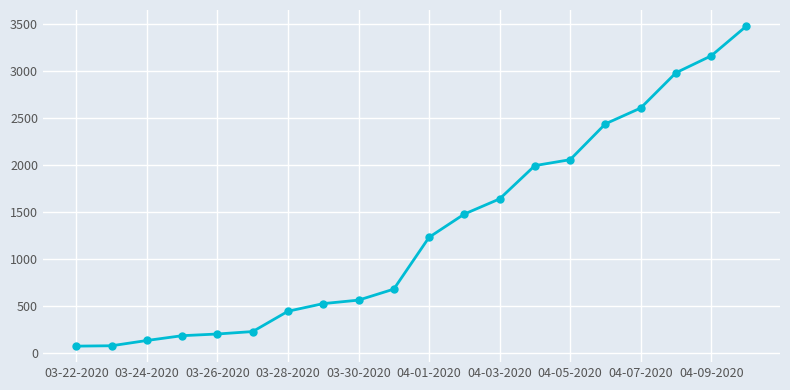

What is the difference between the second highest and second lowest values?

3082